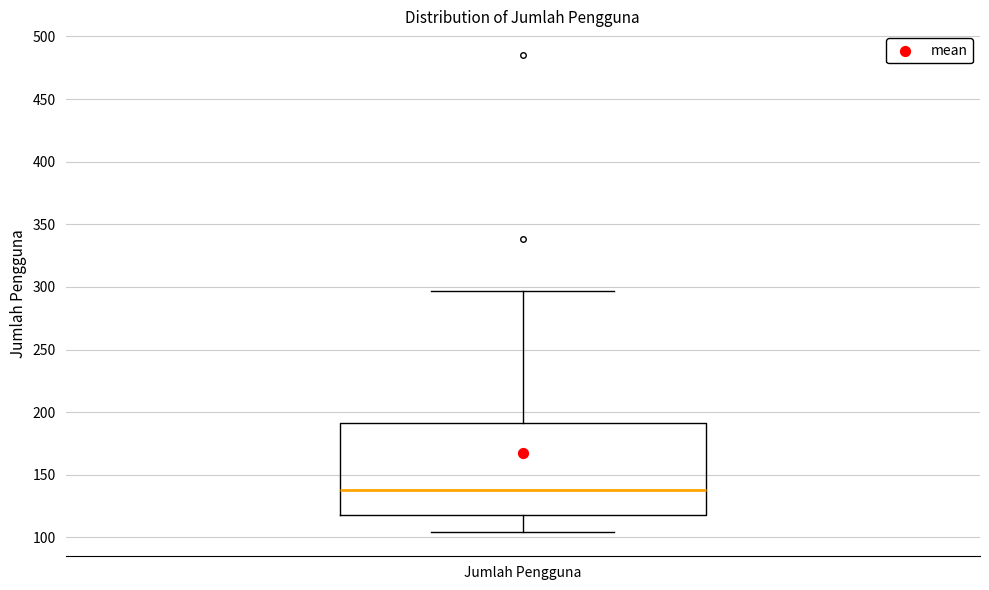

Transcribe this box plot: give where the median line is, the range the box spans, and where the two whiskers end, as read against the y-axis. The values are not printed on the chart, so give them approximately, as read against the axis.

median 140, box 120 to 190, whiskers 105 to 295